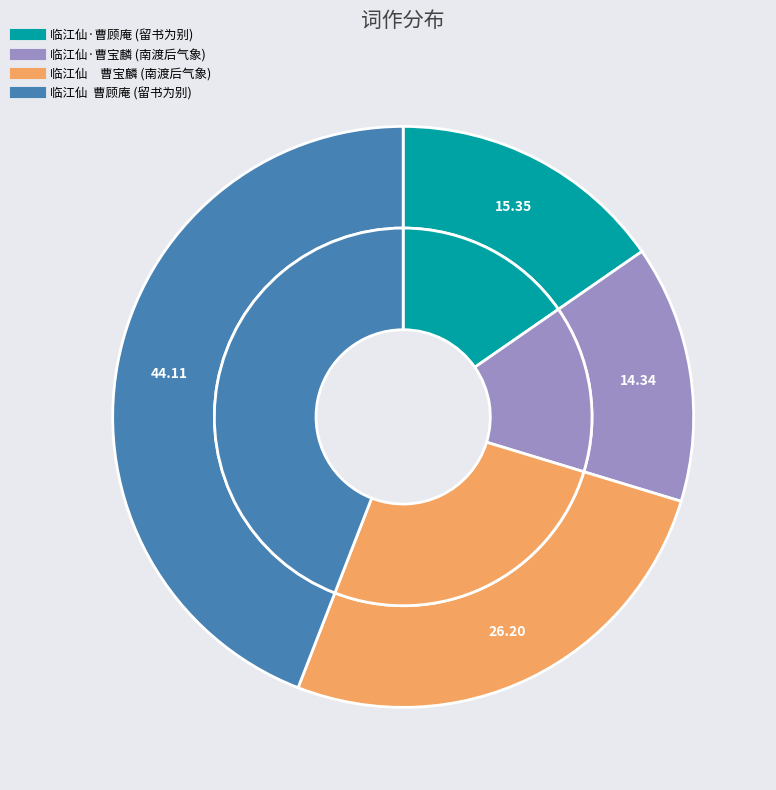

To the nearest percent, what is the difference between the 临江仙·曹宝麟谓余词有南渡后气象因戏答之 and 临江仙  曹顾庵归自楚中闻余在白门不及晤而去留书为别赋此词奉答 slice percentages?

30%